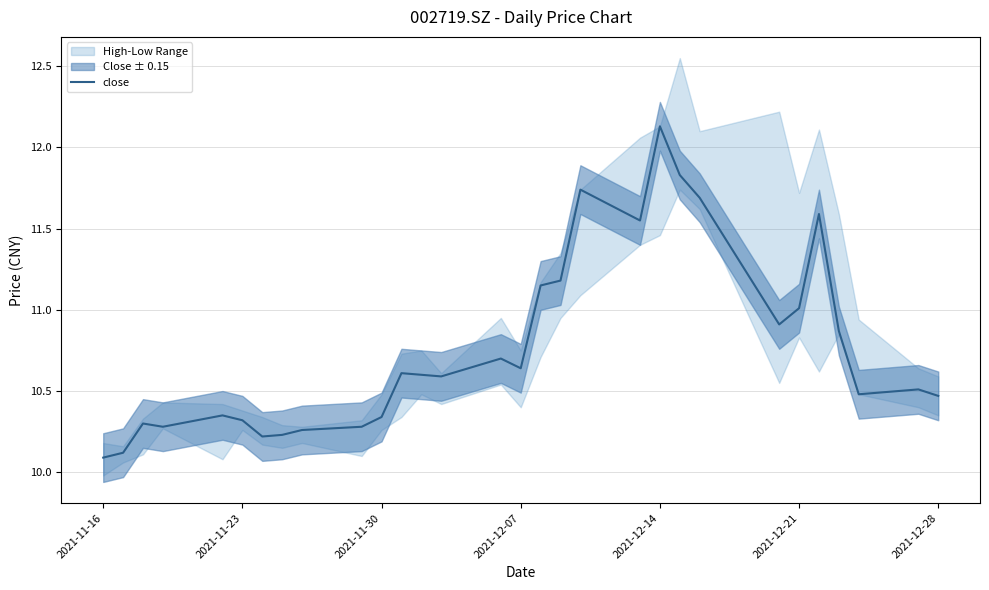

Which category has the highest value in the close series?

2021-12-14